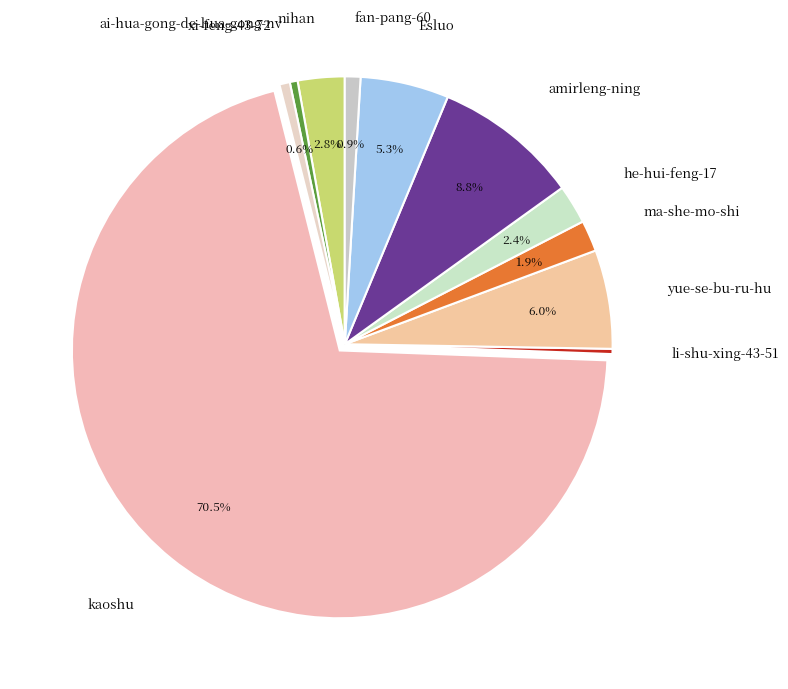

What is the majority slice?

kaoshu